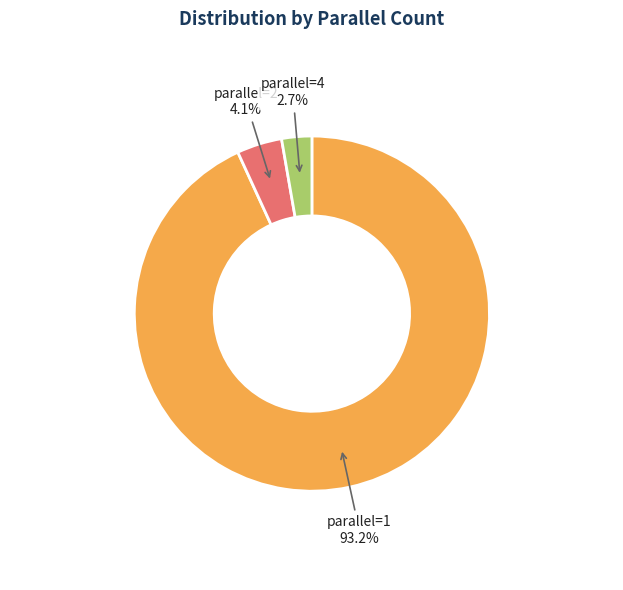

What is the smallest slice in the pie chart?

parallel=4